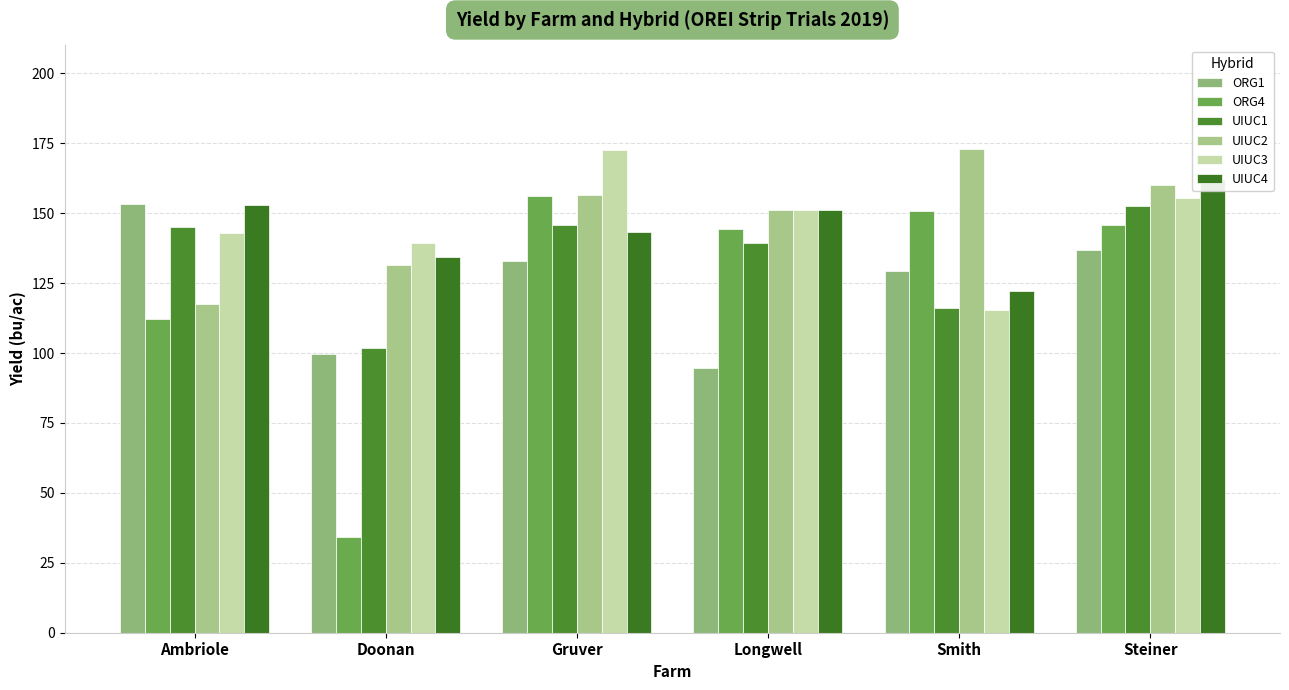

Read the UIUC2 value at Smith.

172.8